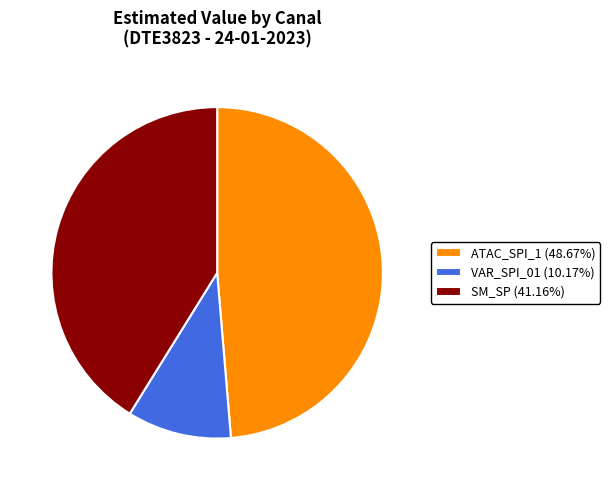

Does any single category account for the majority?

No